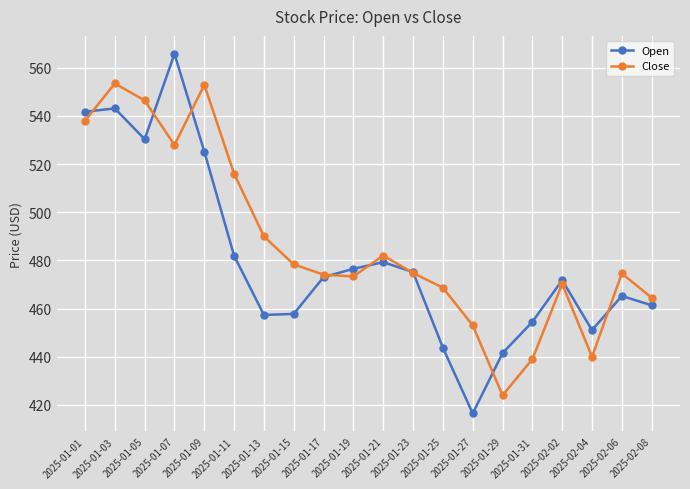

True or false: Open has a value of 806.1 at 2025-01-15.

False